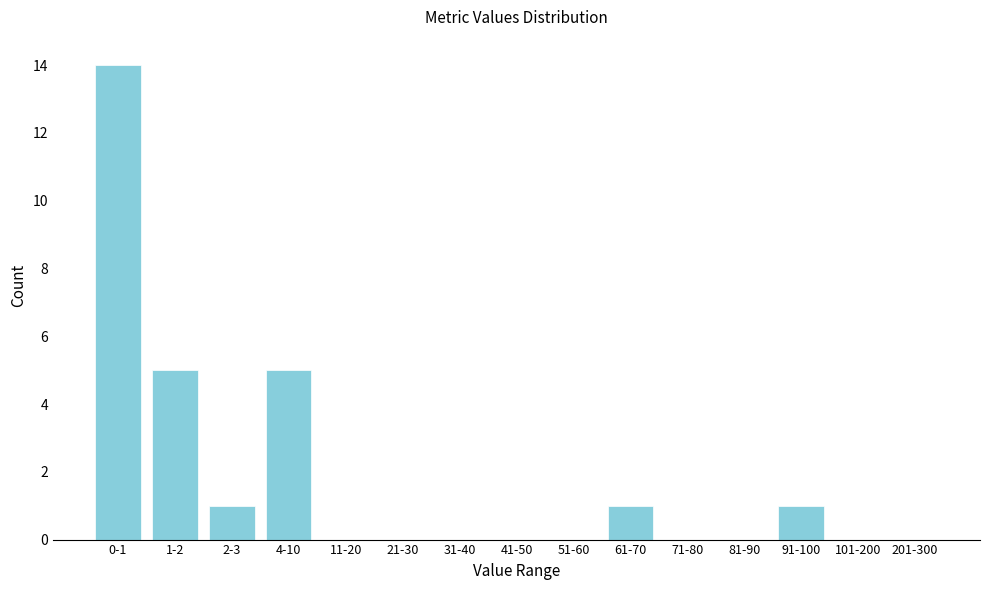

Reading left to right, list all the values displayed in this chart.

0-1=14	1-2=5	2-3=1	4-10=5	11-20=0	21-30=0	31-40=0	41-50=0	51-60=0	61-70=1	71-80=0	81-90=0	91-100=1	101-200=0	201-300=0